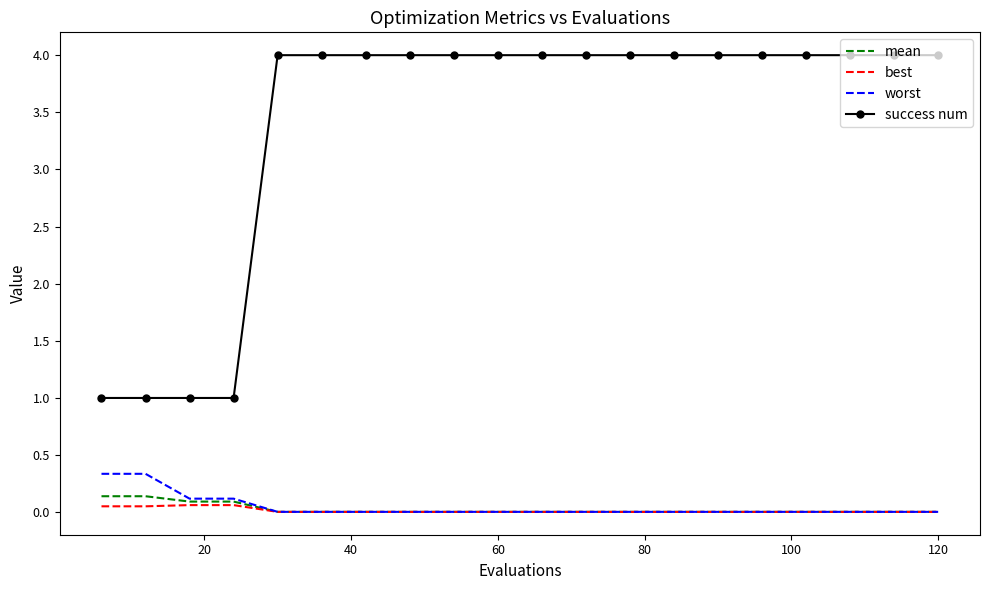

List the series in order of their peak value, highest first.

success num, worst, mean, best